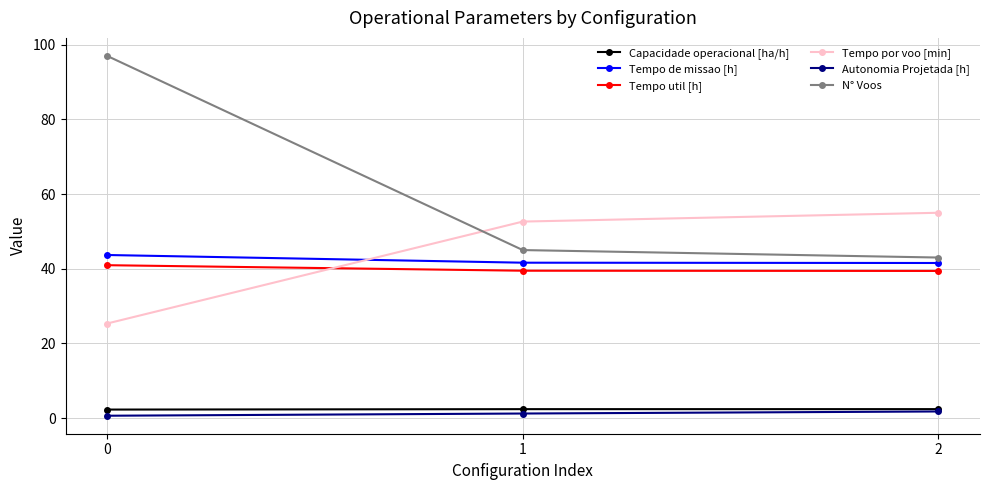

The value of Tempo util [h] at 0 is 41.0. True or false?

True